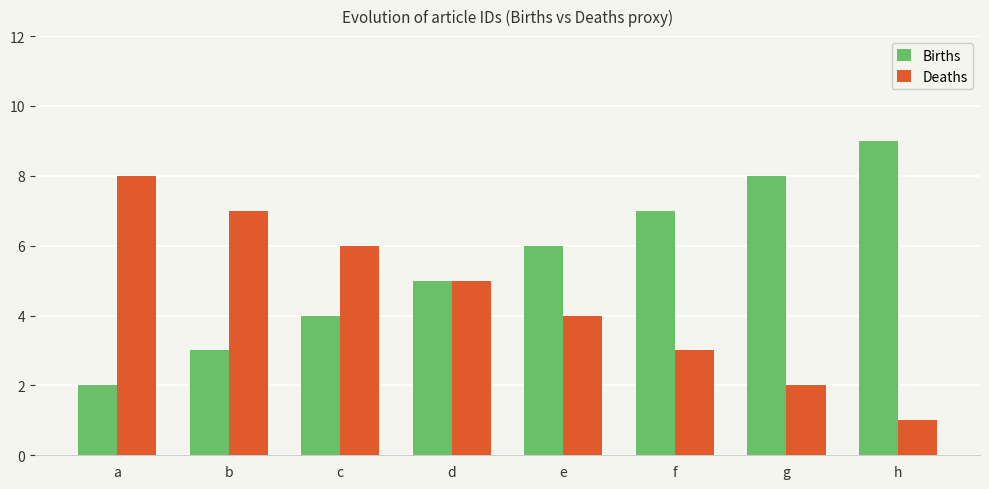

What is the spread (max minus min) of values at g?

6